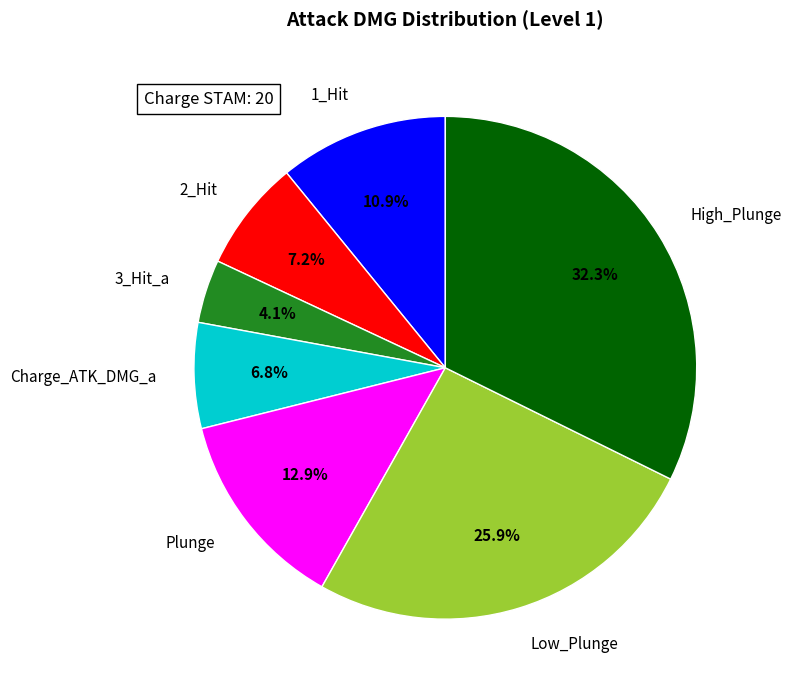

Is Plunge the majority of the pie?

No